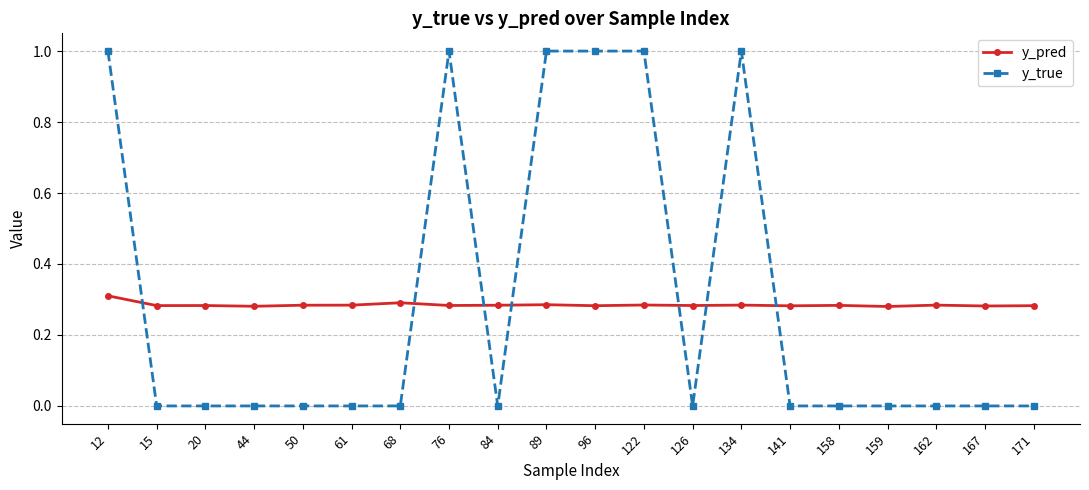

List the series in order of their overall mean, lowest first.

y_pred, y_true